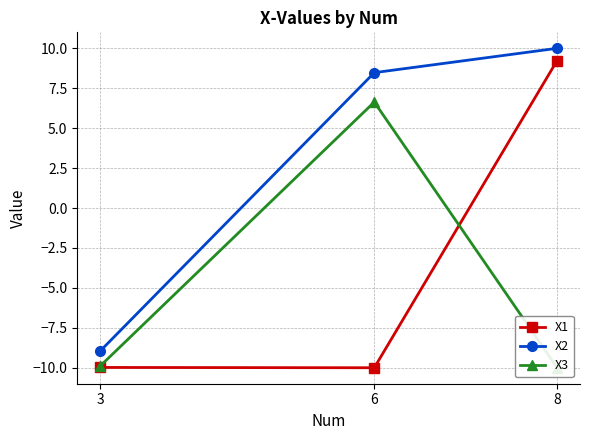

How many values in X3 are above zero?

1